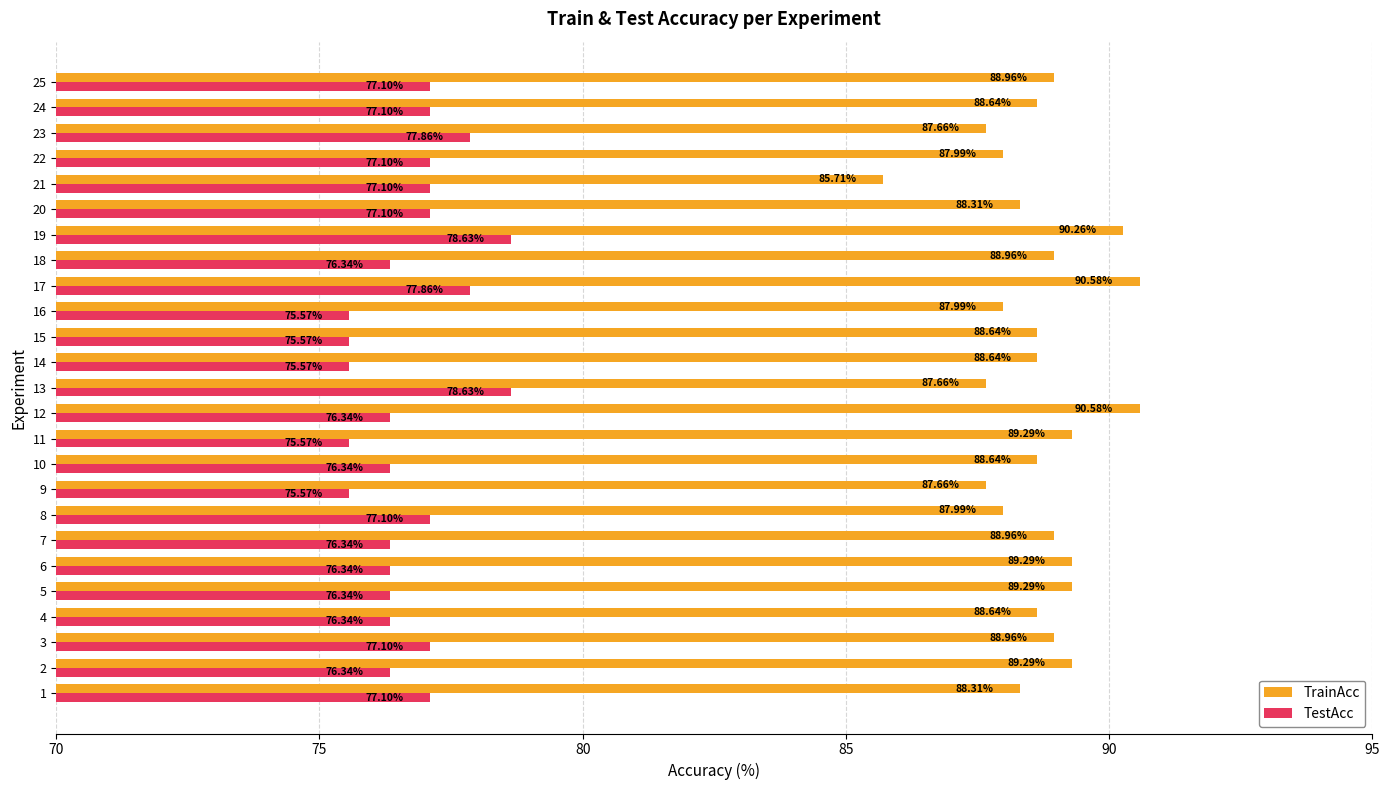

List the series in order of their overall mean, lowest first.

TestAcc, TrainAcc